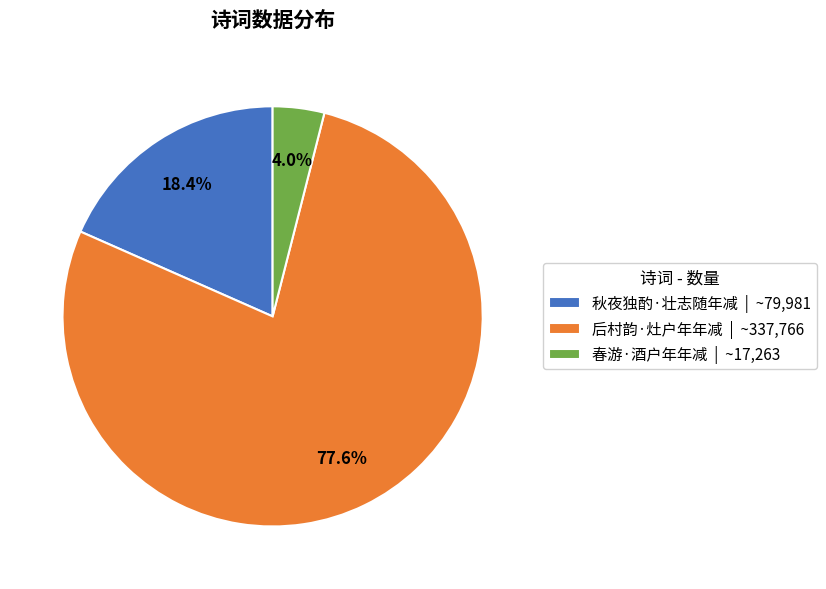

What is the largest slice in the pie chart?

后村韵·灶户年年减